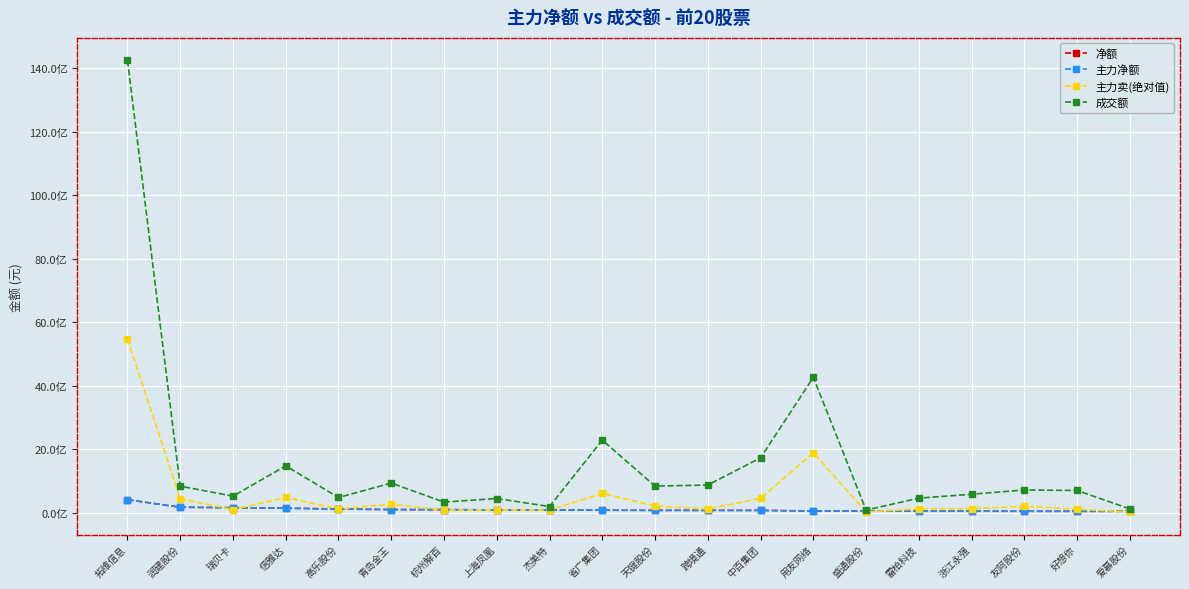

Does the chart display data point markers on the line(s)?

Yes